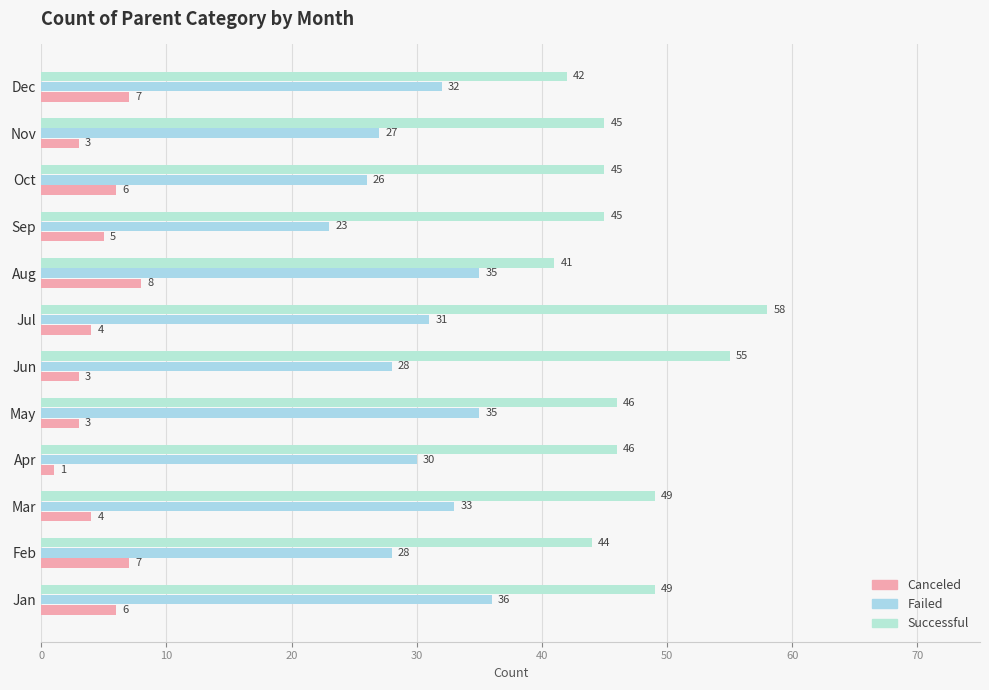

Count the number of data series in this chart.

3